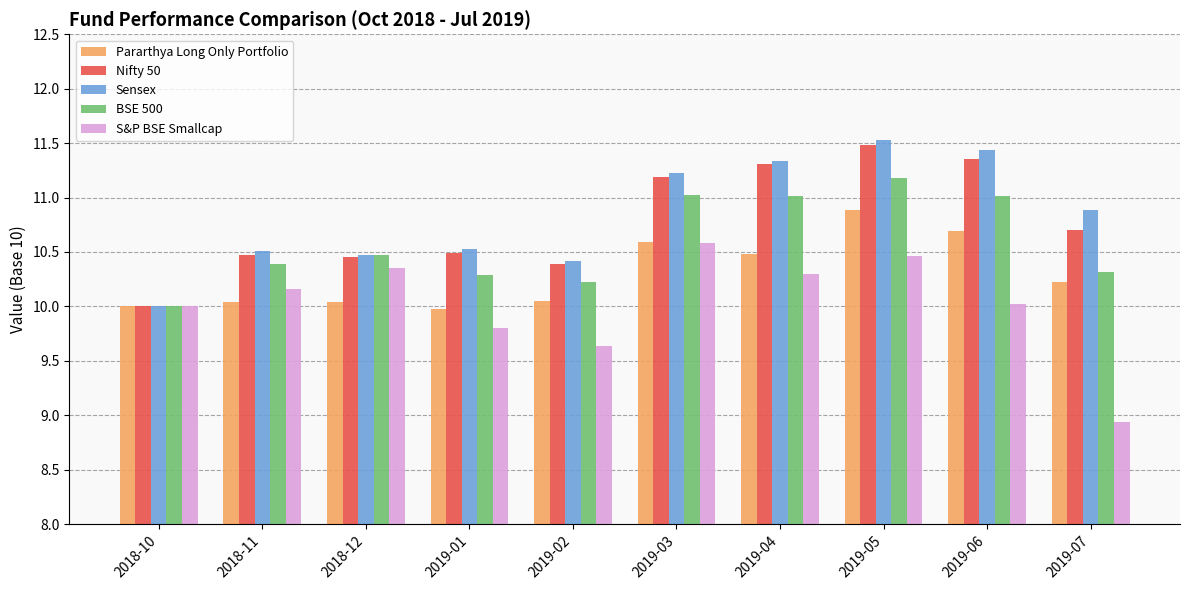

Does the chart contain any negative values?

No